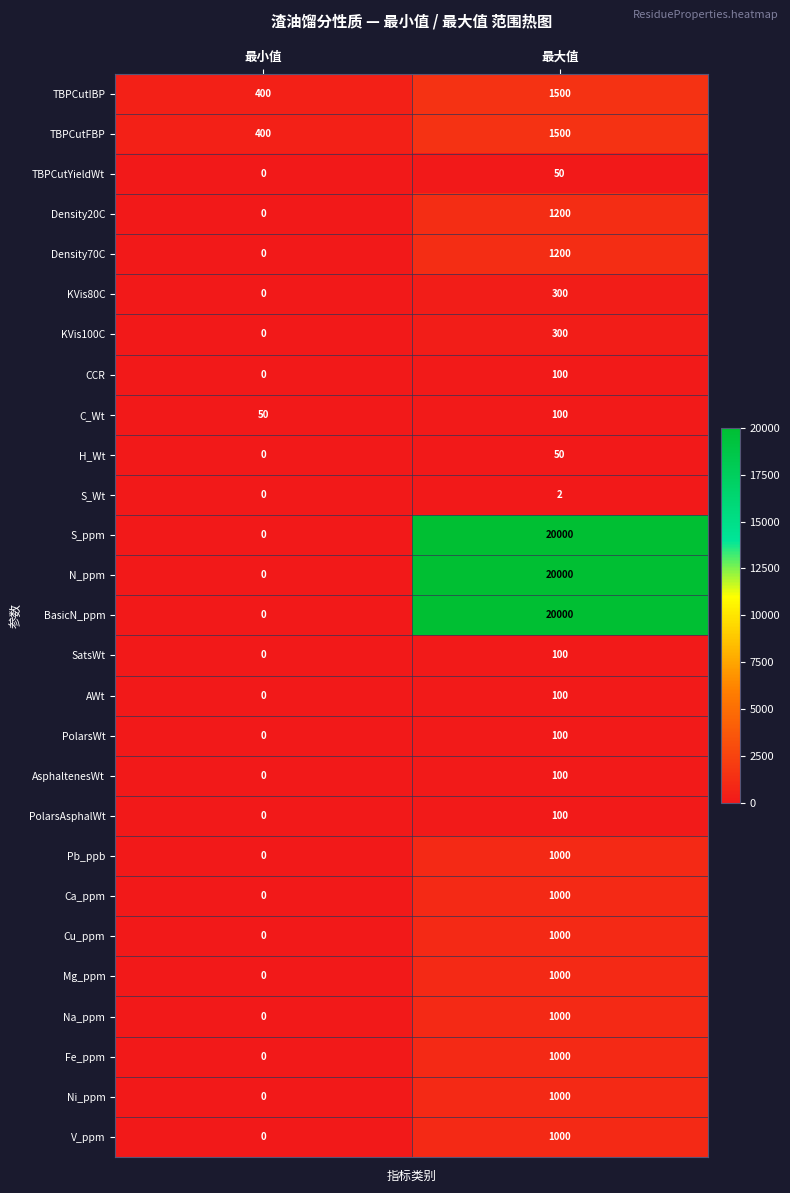

What is the difference between the maximum and minimum values in the TBPCutIBP series?

1100